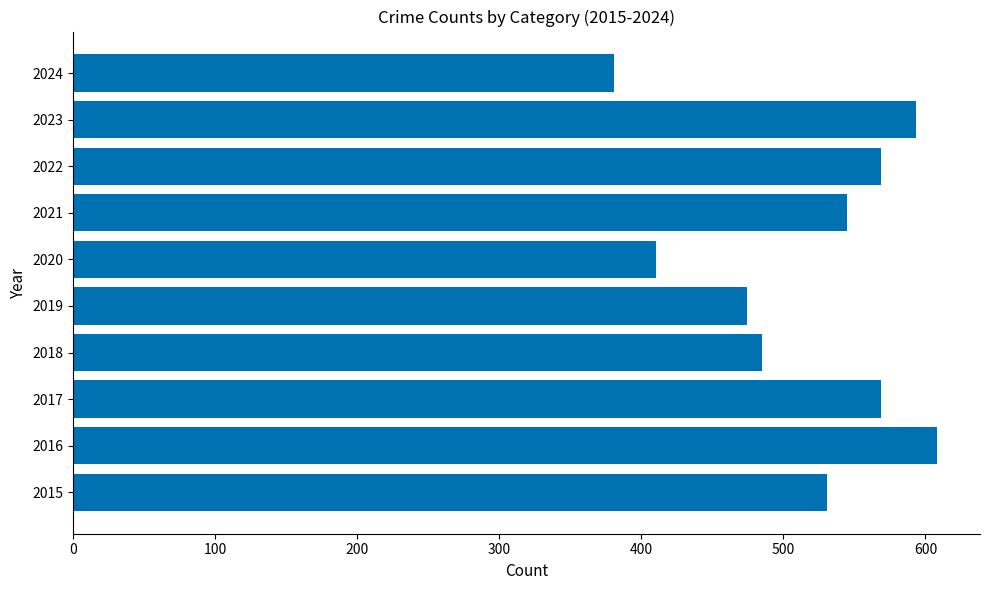

Is it true that the value at 2020 is 167?

False